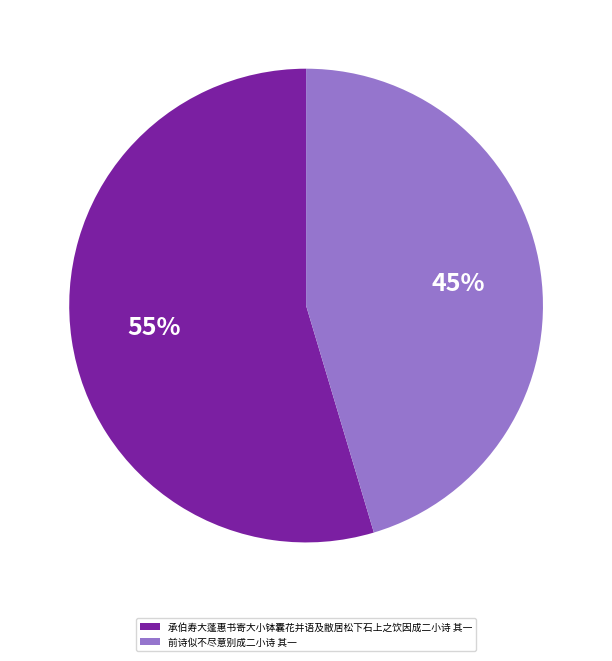

How many slices are in this pie chart?

2